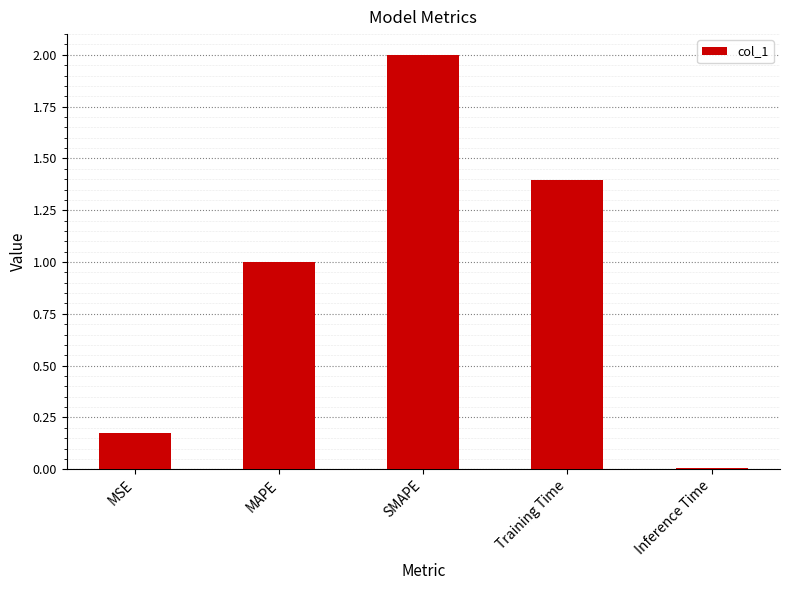

What is the change in value from MAPE to SMAPE?

+1.0